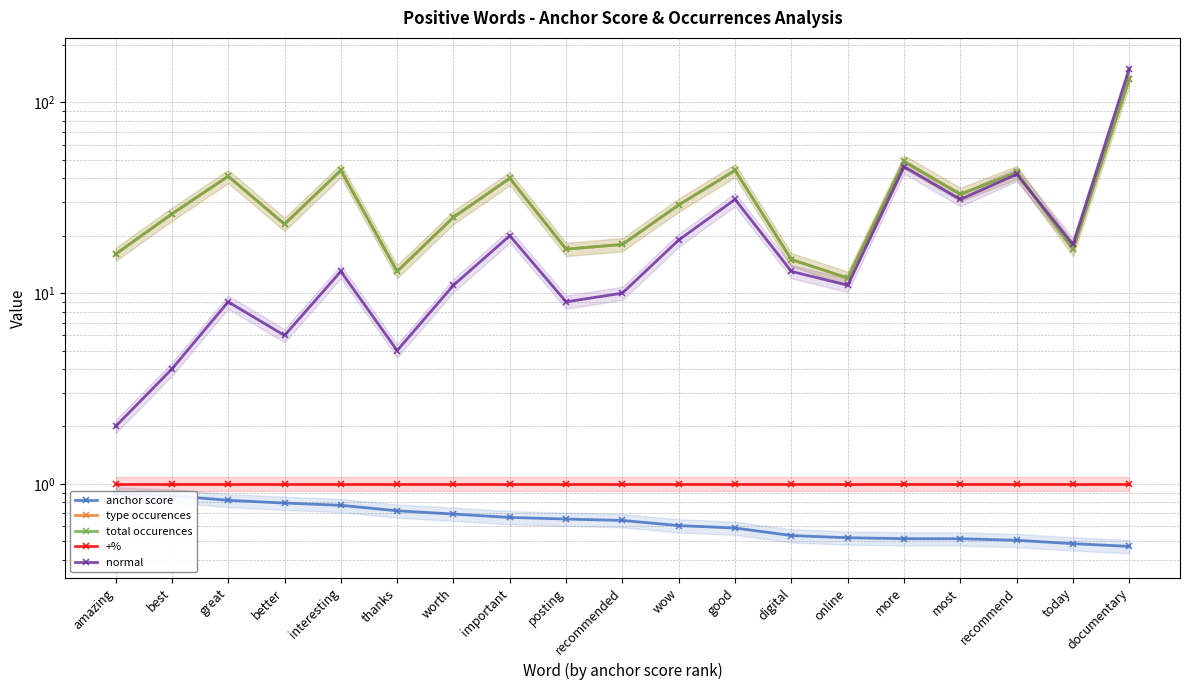

Is the value of anchor score at more greater than the value of total occurences at great?

No